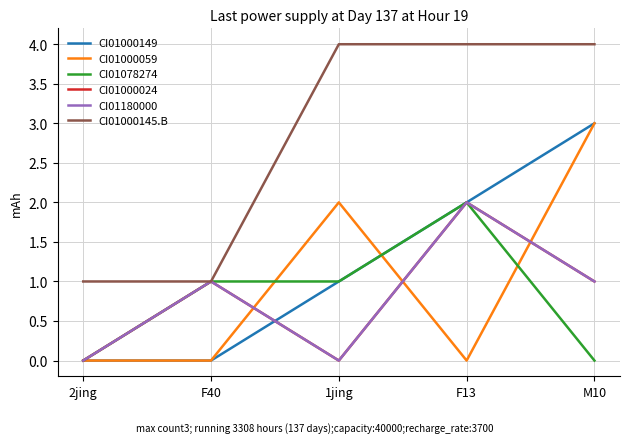

How many lines are shown in the chart?

6